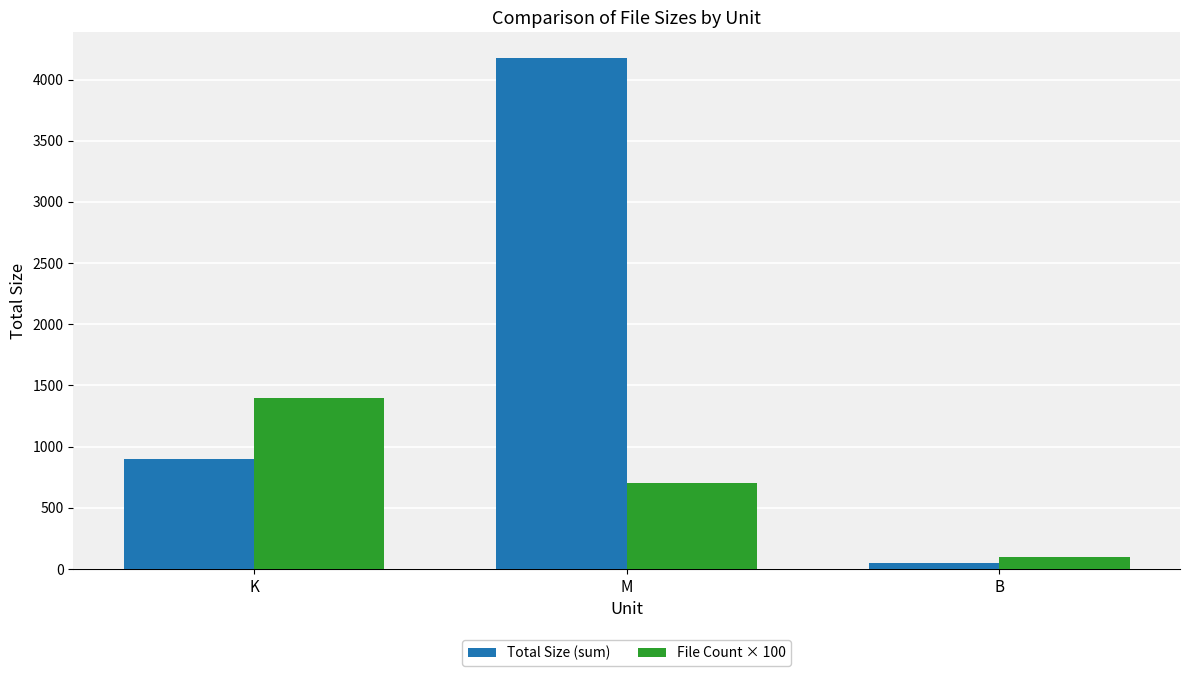

How many bars are there in each group?

2